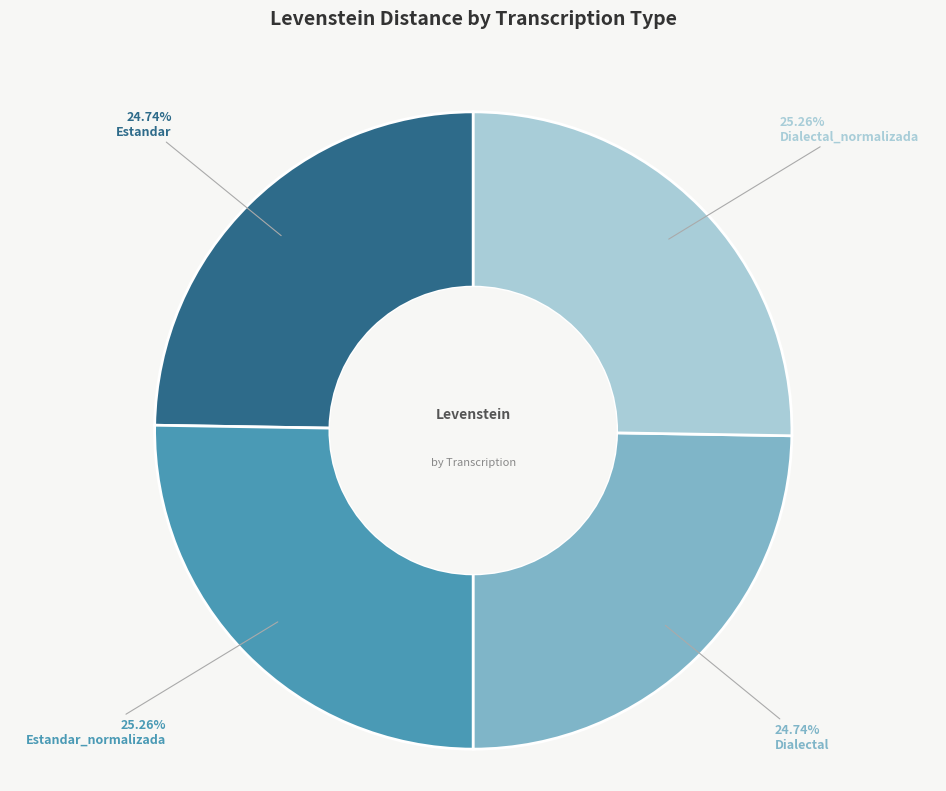

Do Estandar_normalizada and Dialectal_normalizada together represent more than half of the pie?

Yes